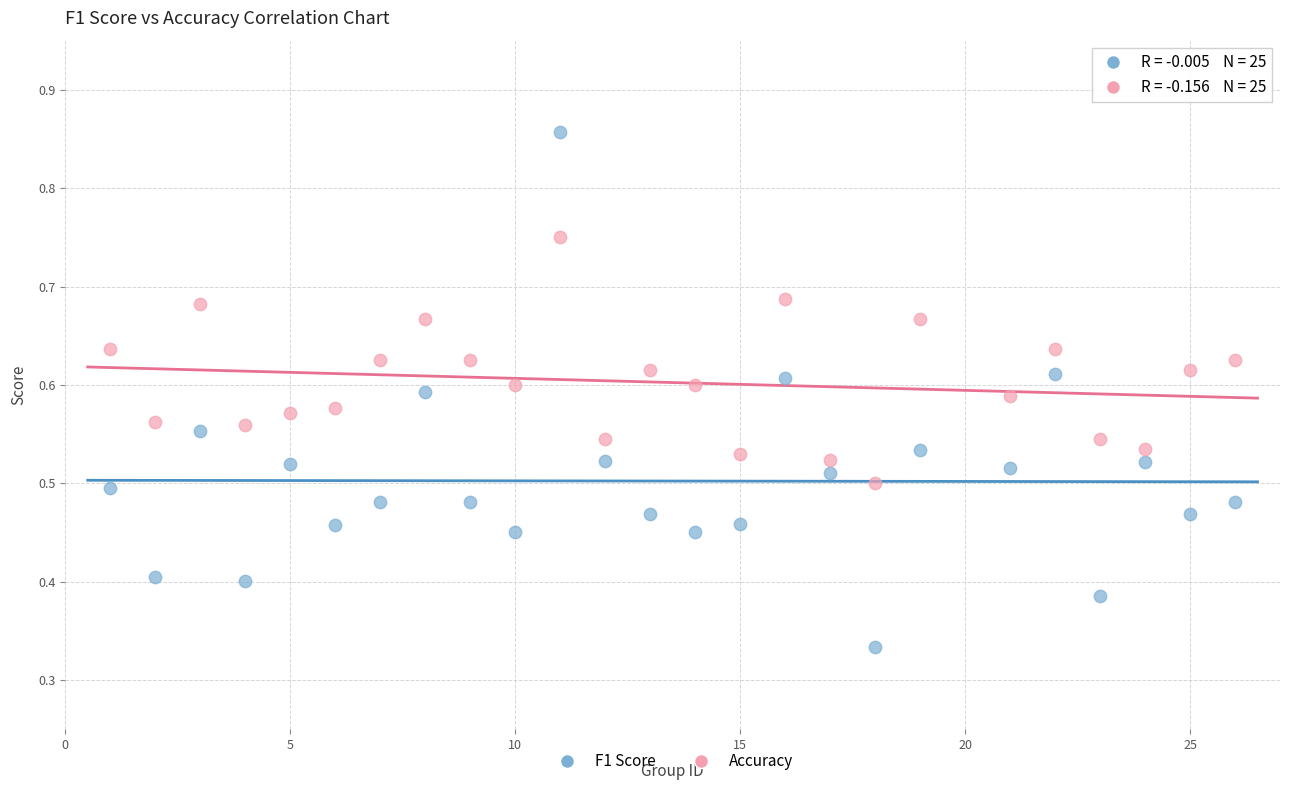

Across all data points, what is the range of X values (max minus min)?

25.0